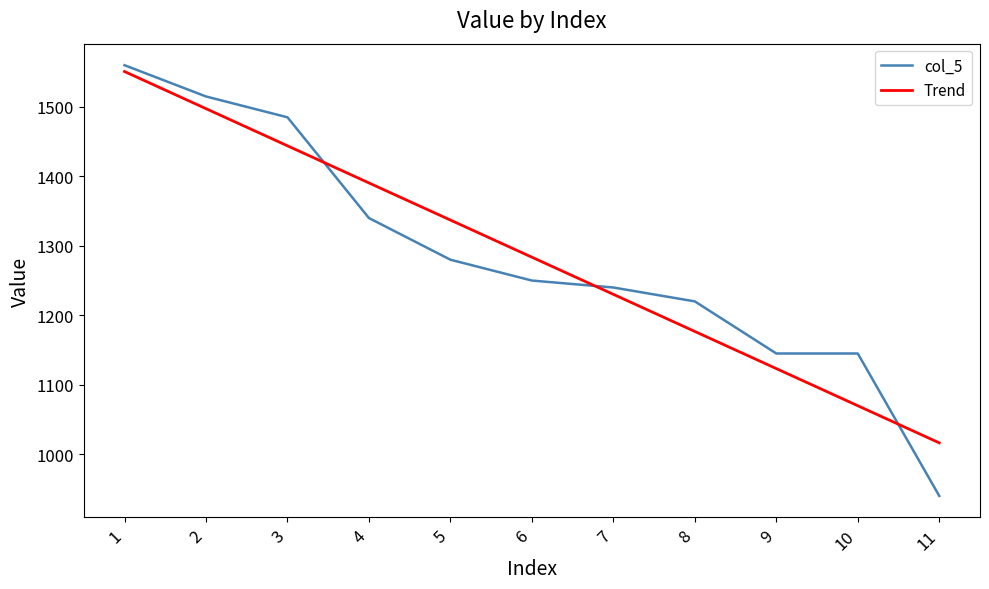

List the series in order of their peak value, highest first.

col_5, Trend